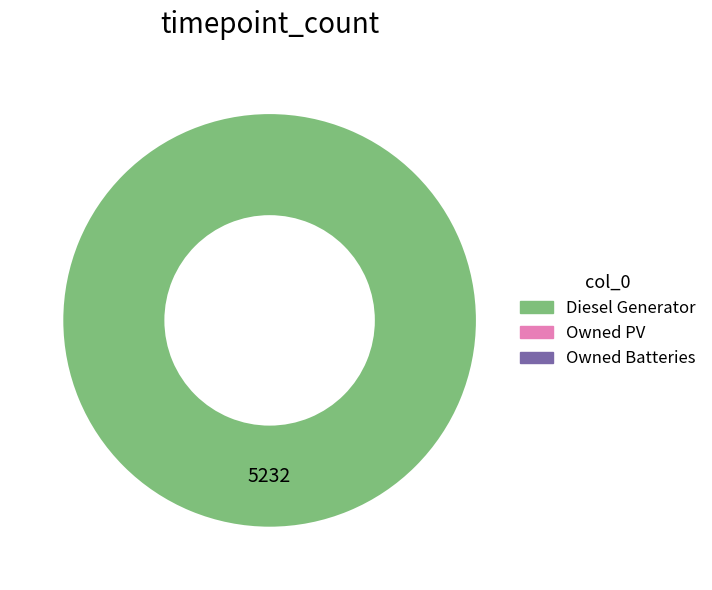

Is there any slice that represents more than half of the pie?

Yes